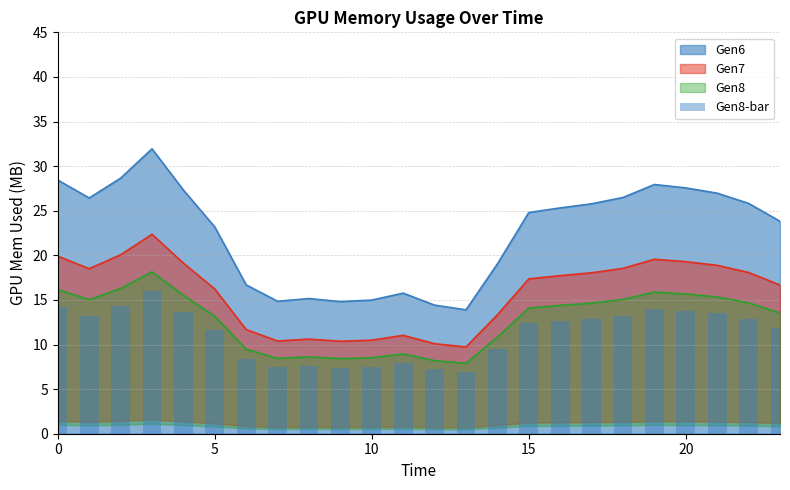

True or false: Gen6 has a value of 27.6 at 20.

True